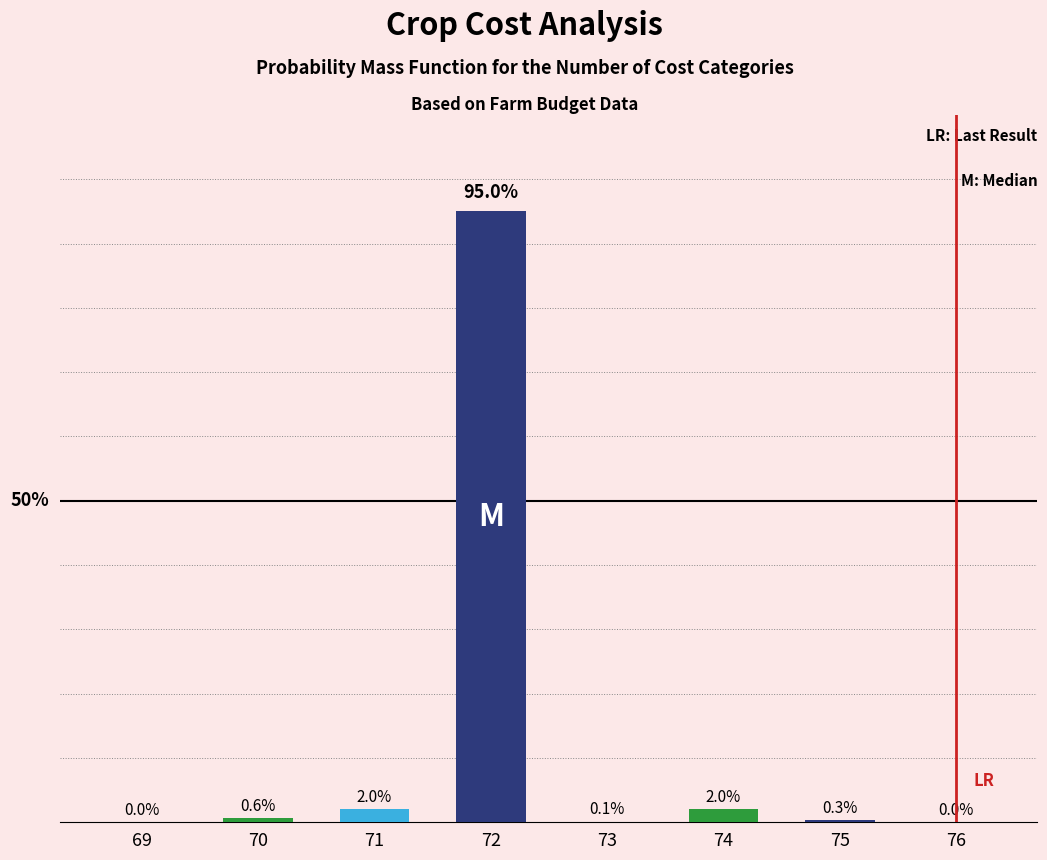

What is the difference between the maximum and minimum values?

95.0